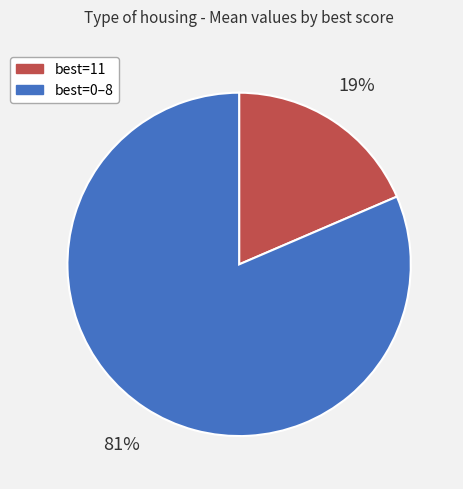

Count the number of slices in the pie.

2